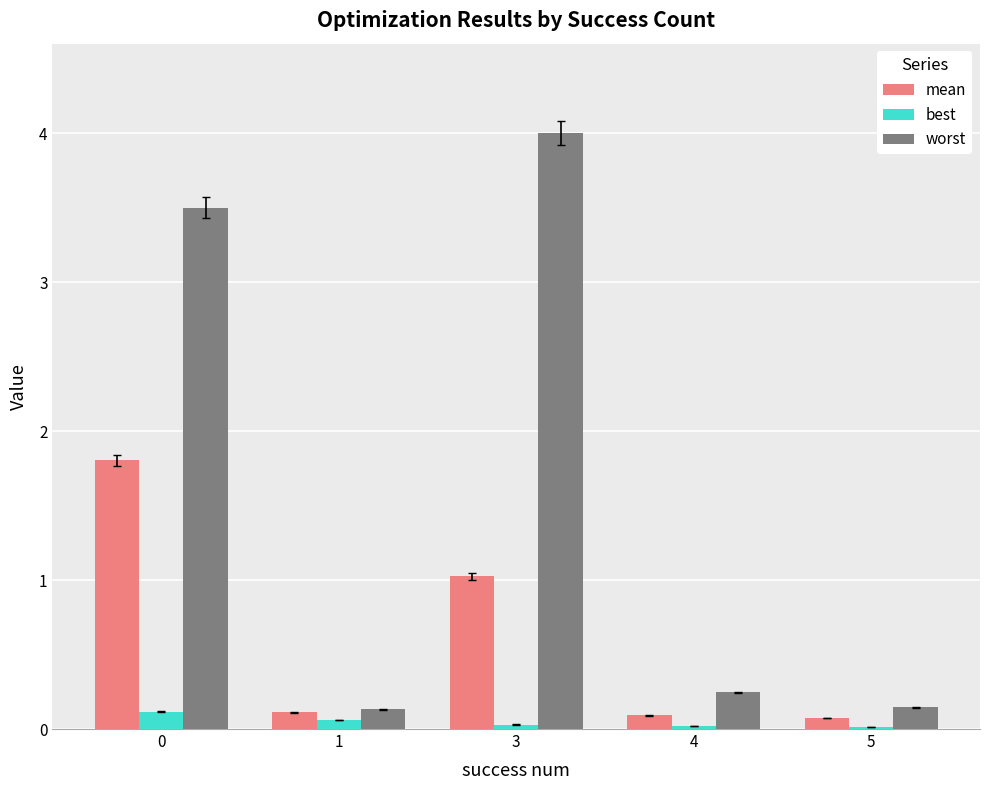

Between 1 and 3, which series saw the biggest shift?

worst